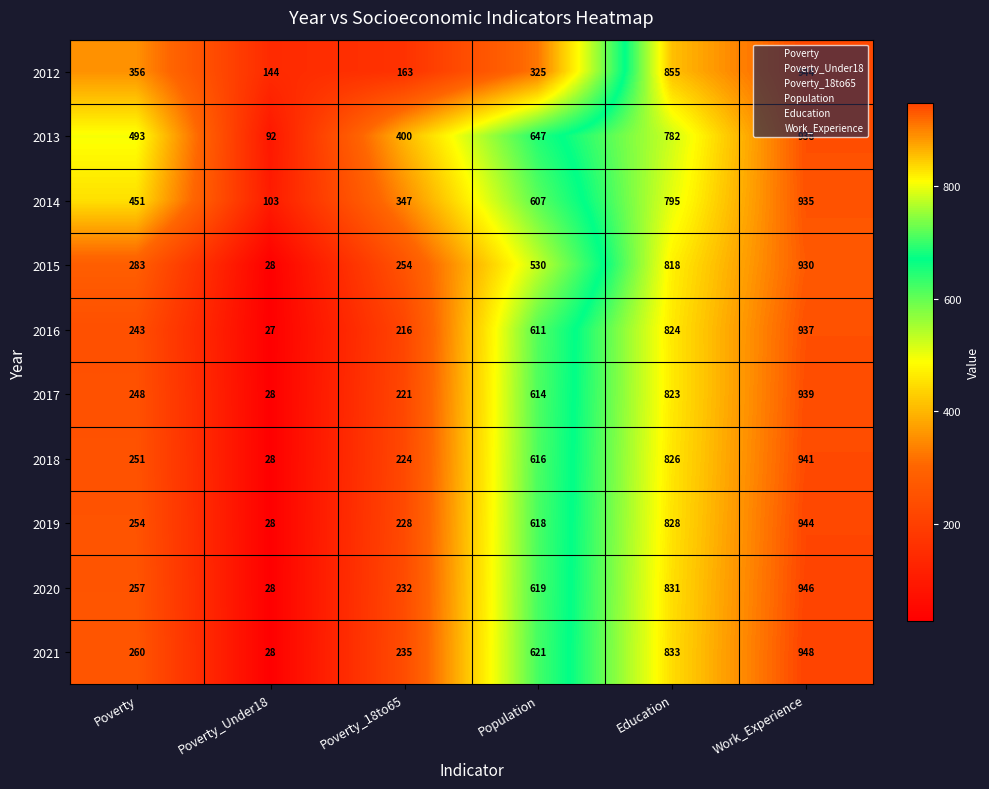

Which series has the largest total across all categories?

2013